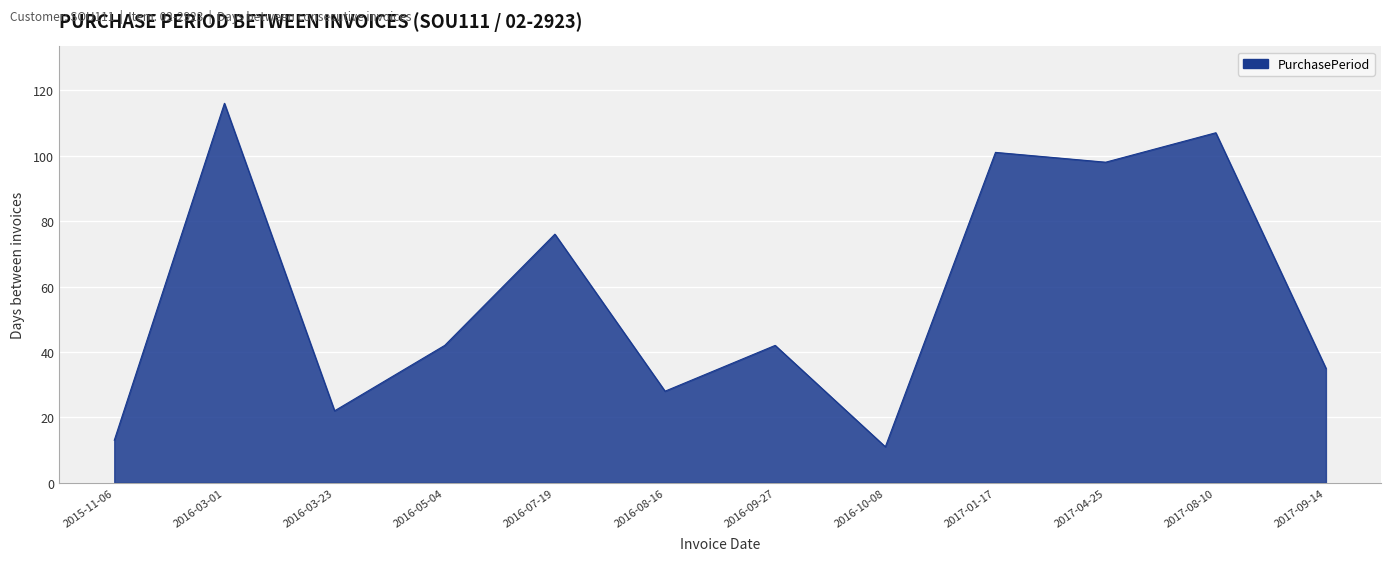

Approximately how many times larger is the value at 2016-03-23 compared to 2016-10-08?

2.0